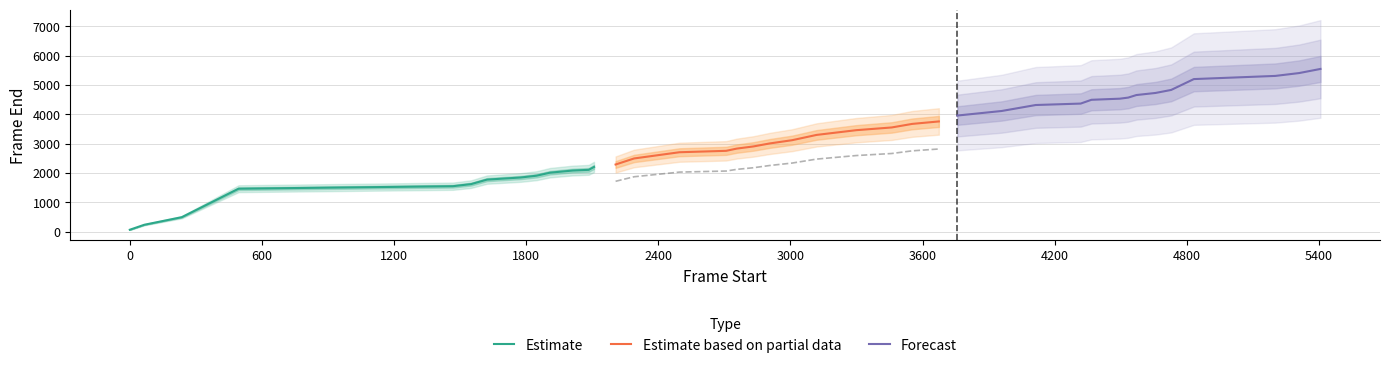

Reading left to right, extract all data points from this chart.

0=65	1=235	2=493	3=1464	4=1549	5=1621	6=1774	7=1846	8=1907	9=2010	10=2083	11=2107	12=2205	13=2289	14=2495	15=2707	16=2755	17=2831	18=2905	19=3007	20=3118	21=3298	22=3459	23=3552	24=3673	25=3757	26=3958	27=4113	28=4317	29=4366	30=4495	31=4533	32=4570	33=4657	34=4728	35=4831	36=5201	37=5309	38=5406	39=5547